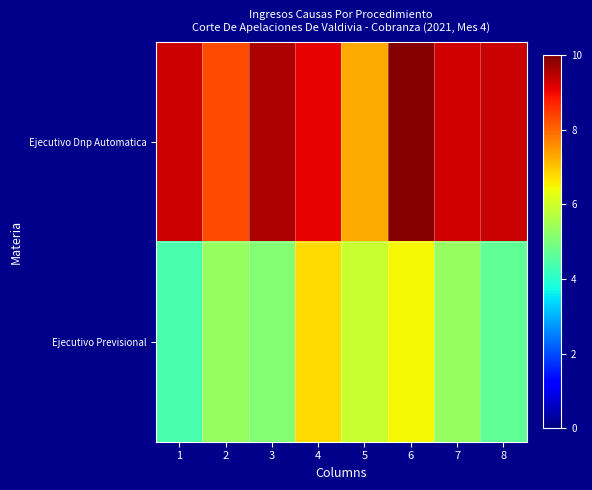

At which category does the chart reach its minimum across all series?

1